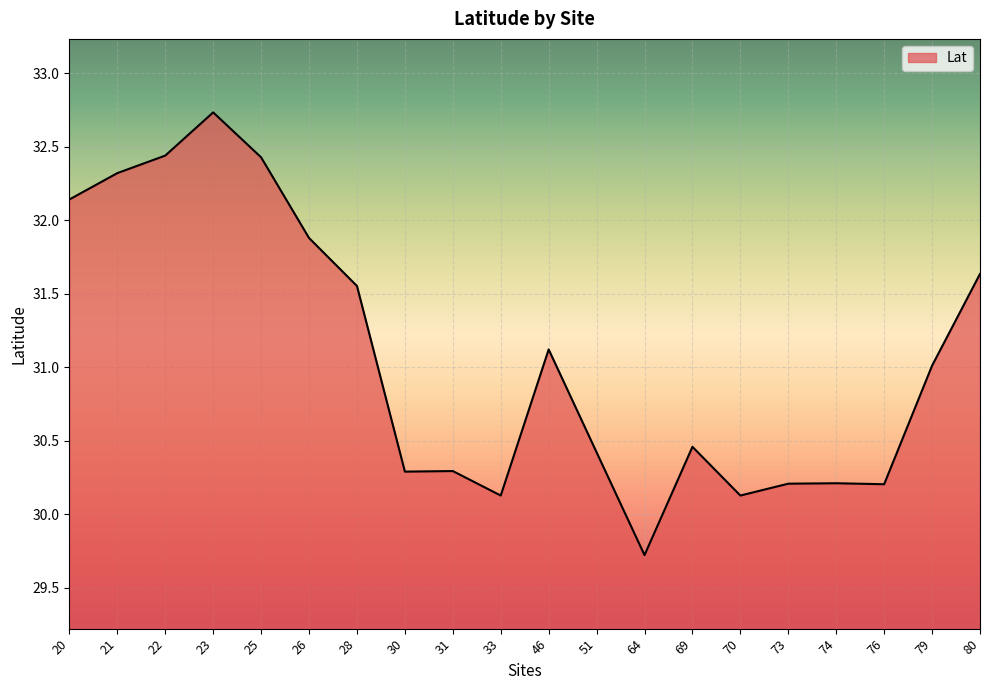

Which has a higher value, 28 or 70?

28